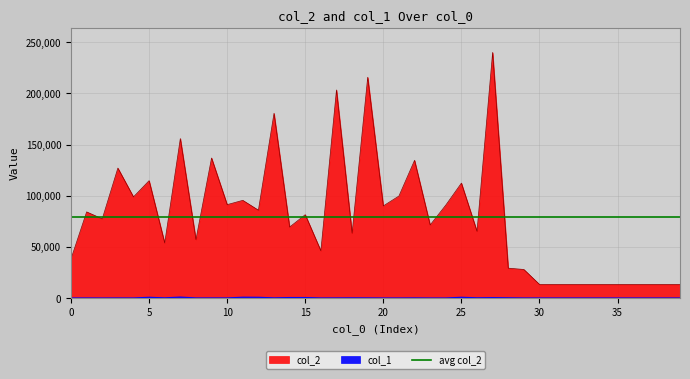

Which series has the largest range (max minus min)?

col_2